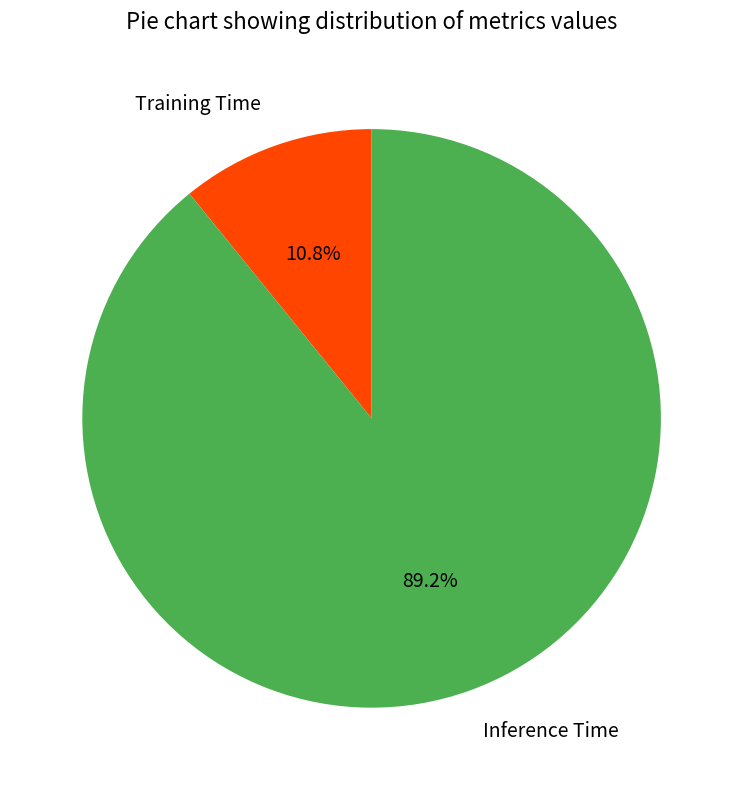

To the nearest percent, what is the average slice percentage?

50%